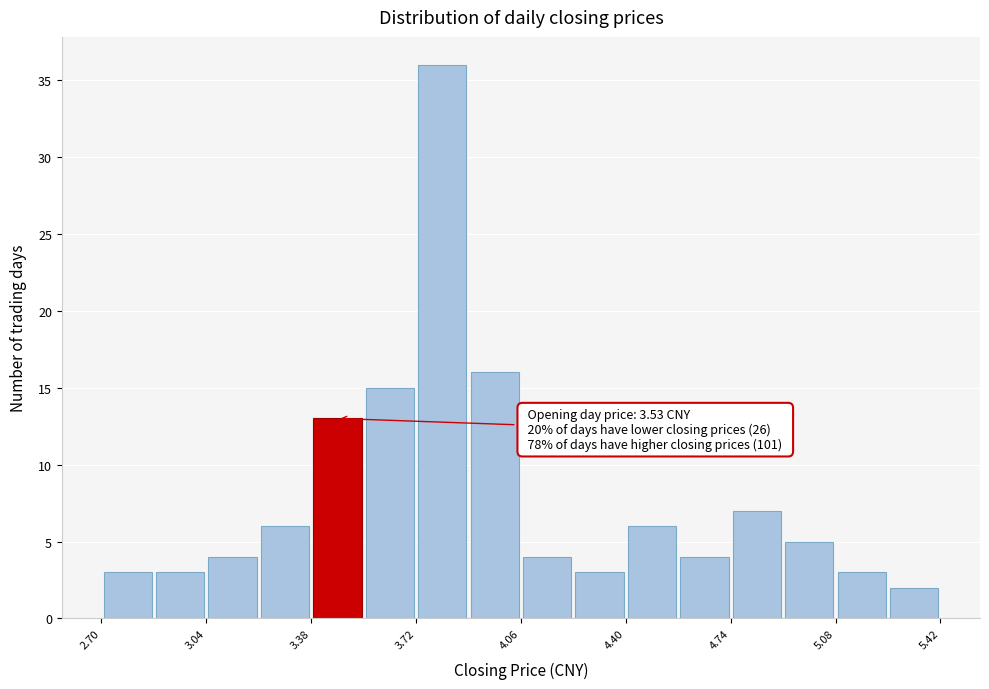

Read against the x-axis, roughly where is the centre of the tallest bar?

3.80